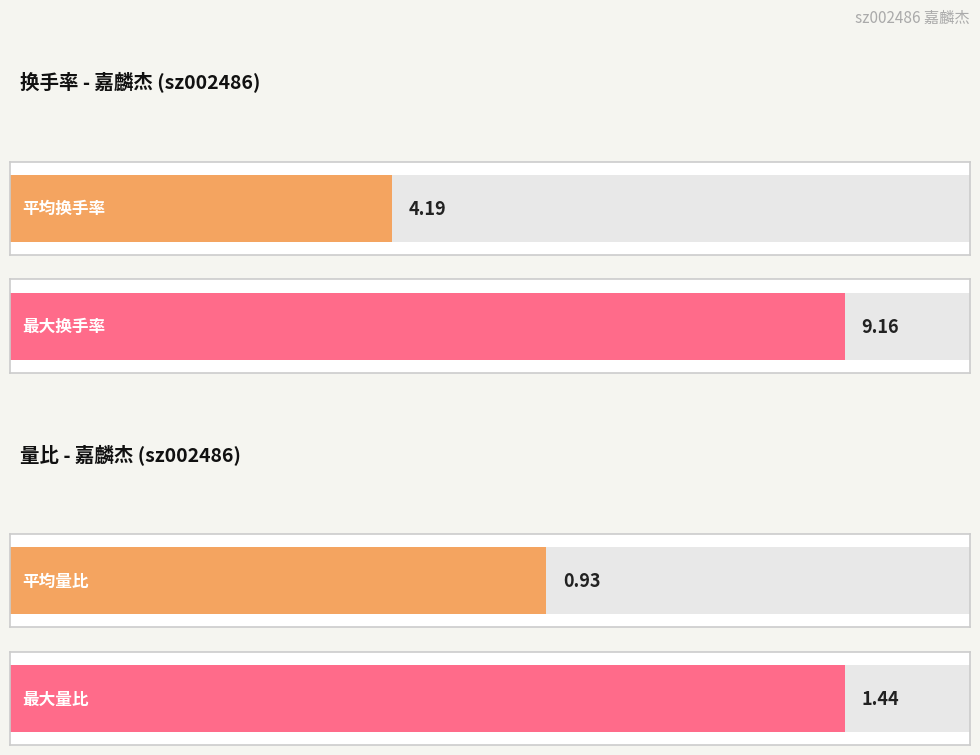

Are the bars horizontal?

Yes